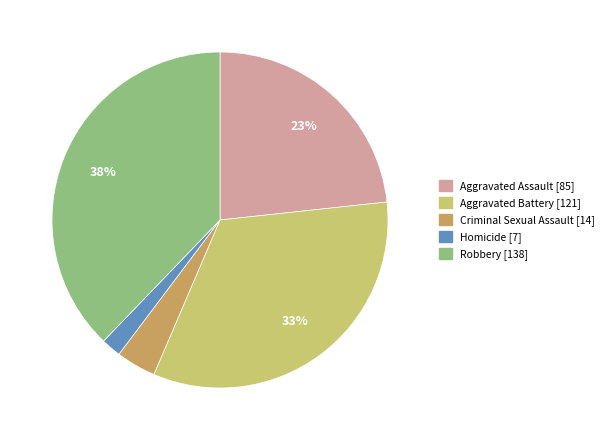

To the nearest percent, what is the average slice percentage?

20%